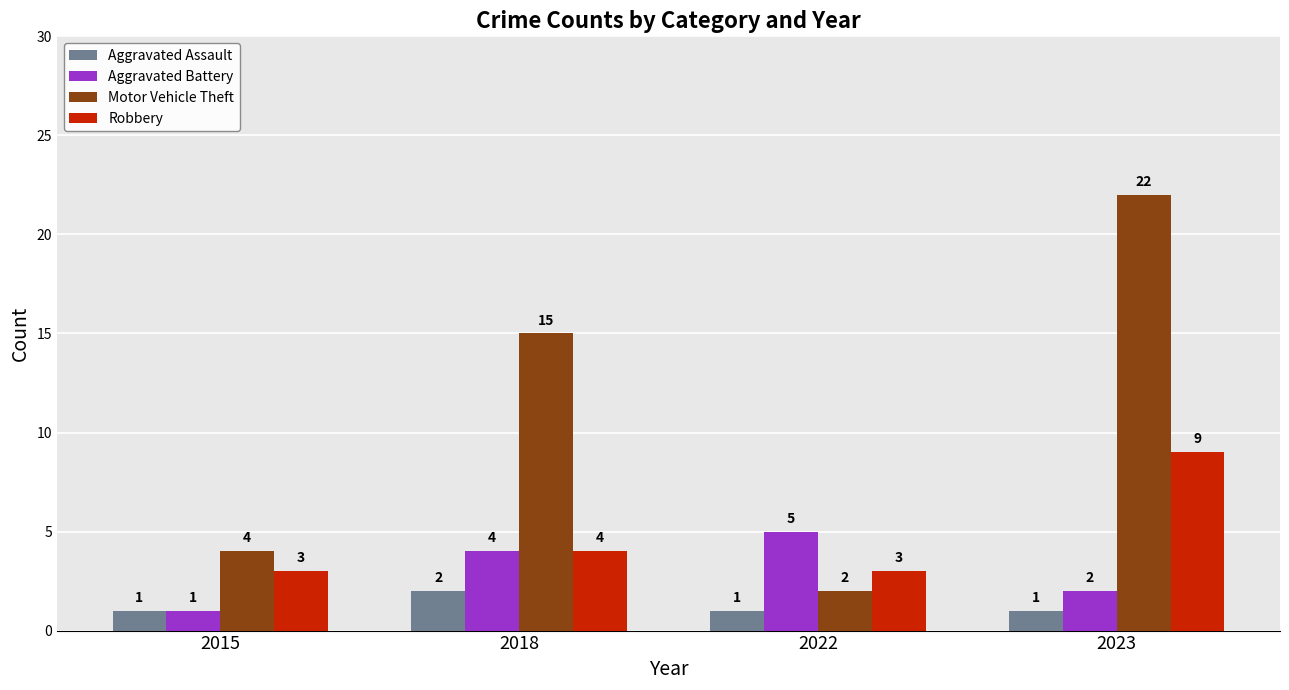

Reading right to left, extract all data points from this chart.

Aggravated Assault: 1	1	2	1
Aggravated Battery: 2	5	4	1
Motor Vehicle Theft: 22	2	15	4
Robbery: 9	3	4	3